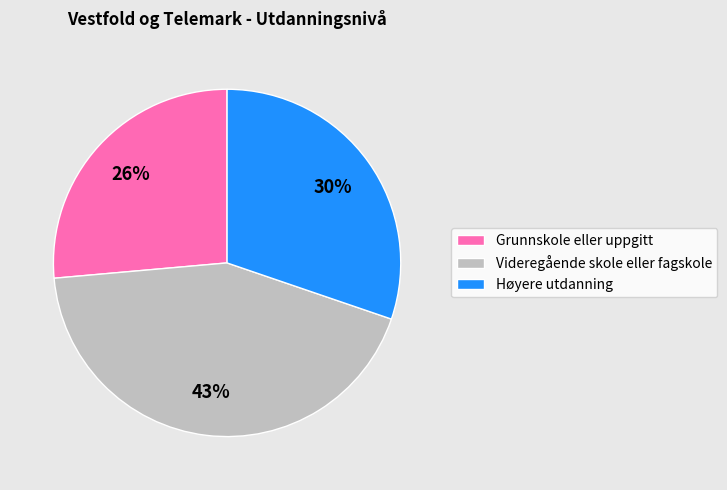

Which has a higher value, Høyere utdanning or Videregående skole eller fagskole?

Videregående skole eller fagskole